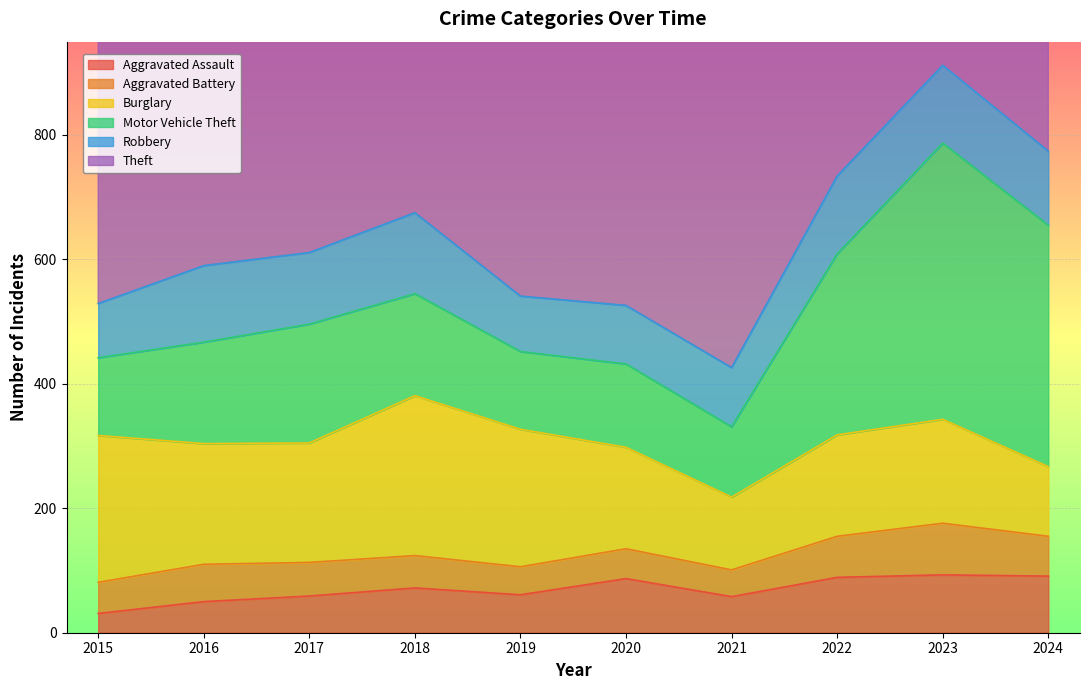

What is the value of the Motor Vehicle Theft point at the 3rd from the left?

191